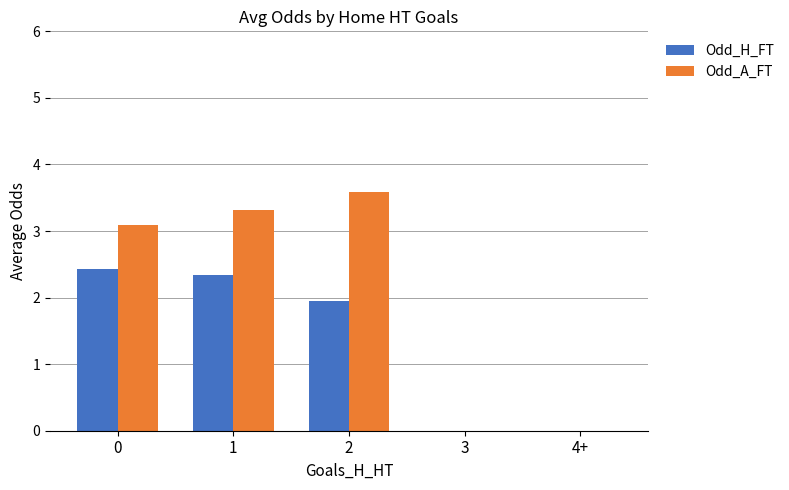

Is it true that Odd_A_FT equals 3.3 at 1?

True